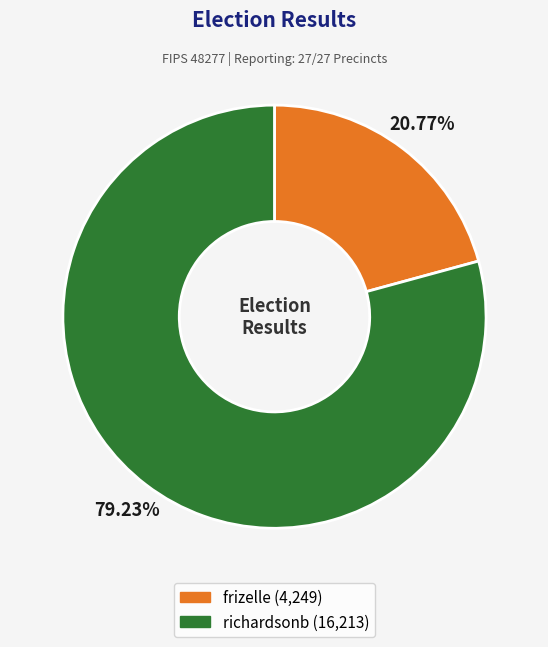

How many slices are in this pie chart?

2